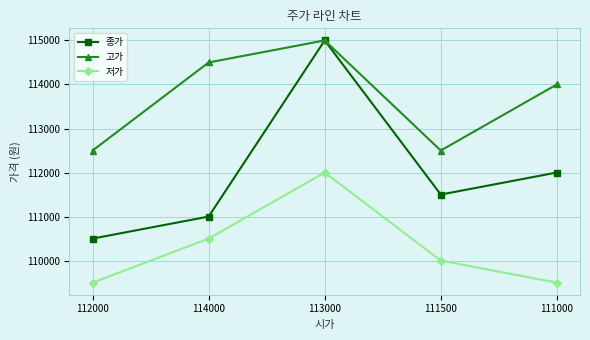

Count the 고가 values in the range 112500 to 114500.

4